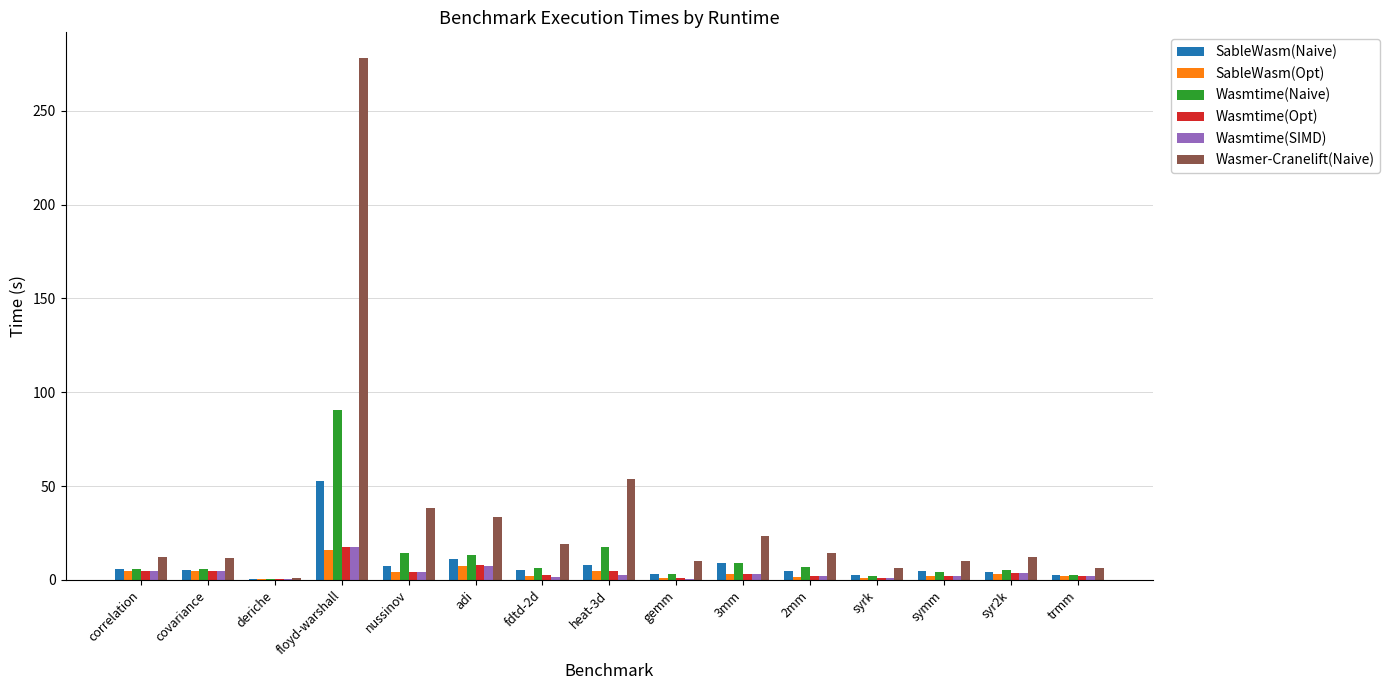

What is the maximum value shown in the chart?

277.9